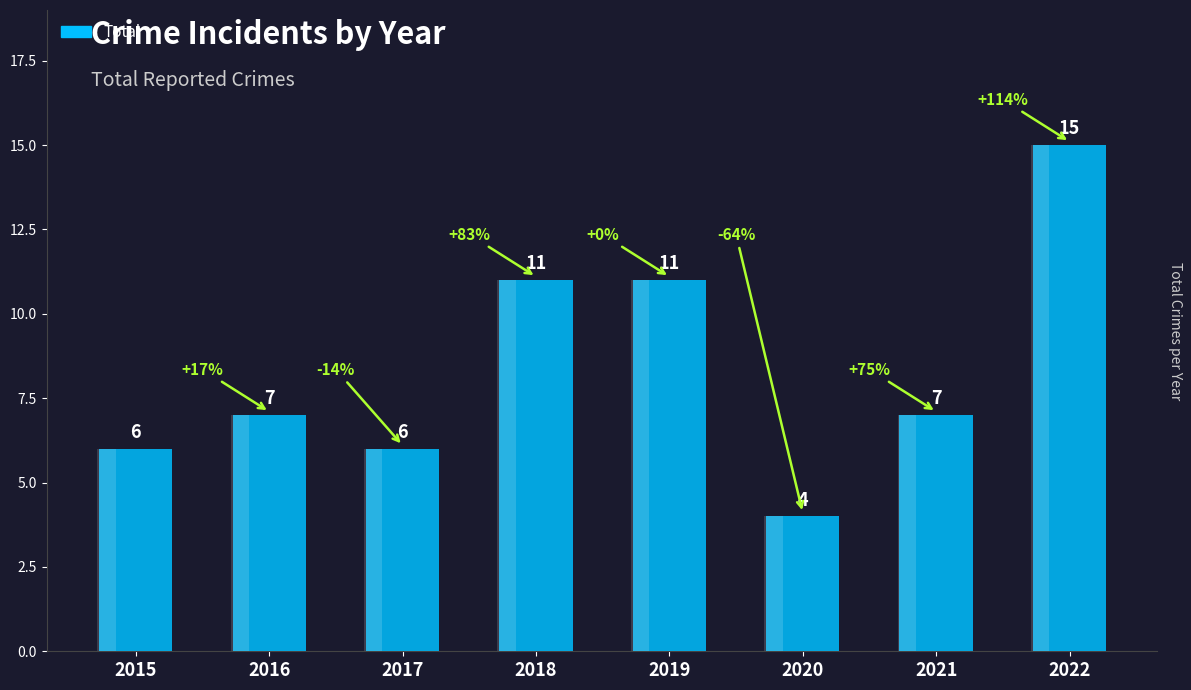

How many bars are there in total?

8